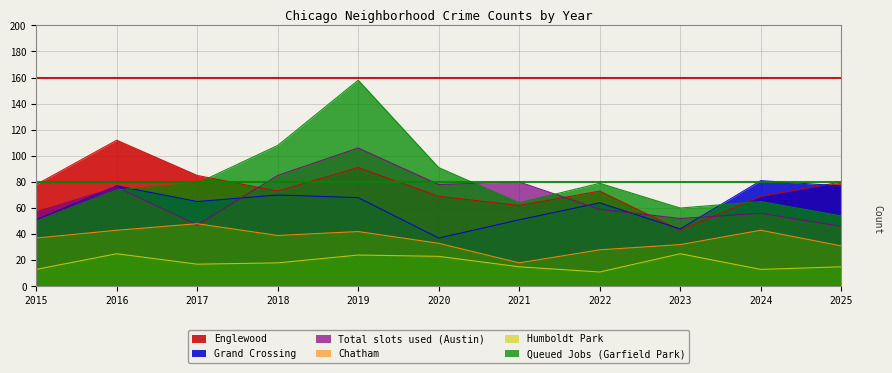

Between 2021 and 2023, which series saw the biggest shift?

Total slots used (Austin)